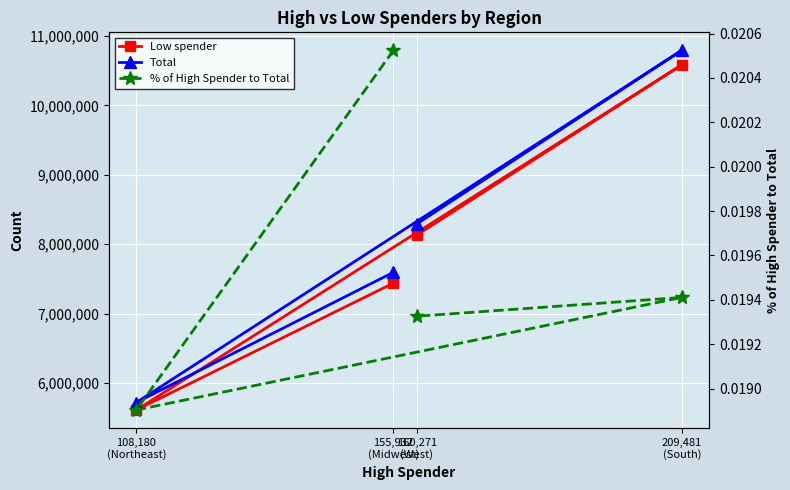

How many Low spender values are between 7441393 and 10582404?

3